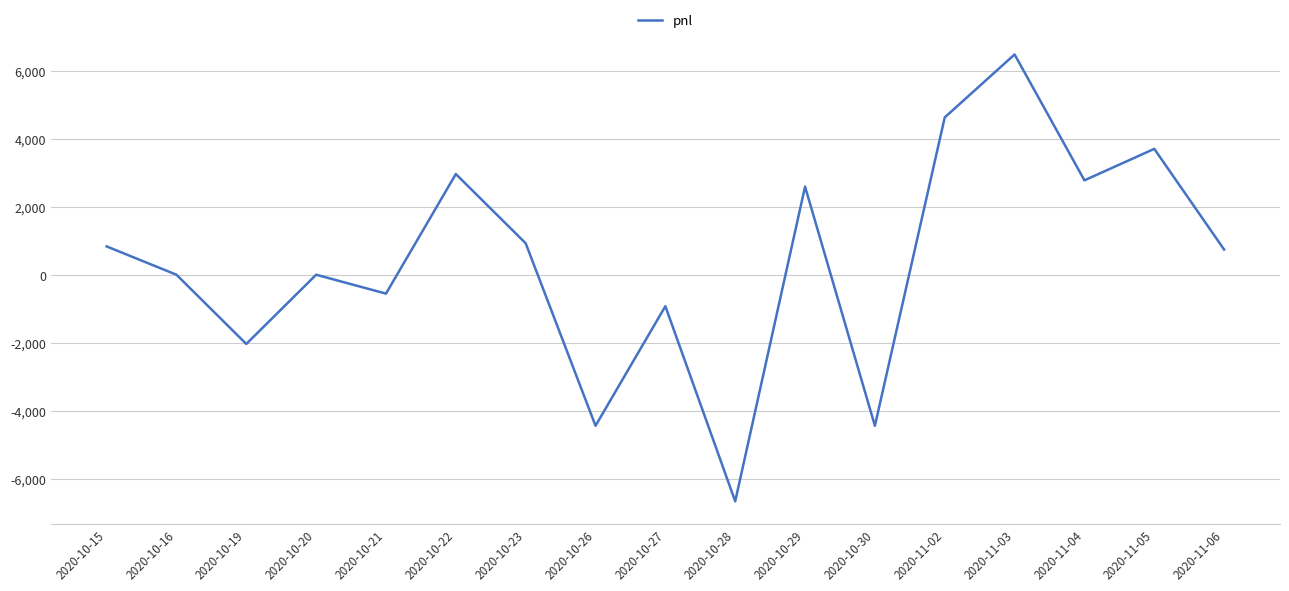

Is this an area chart (filled region under the line)?

No